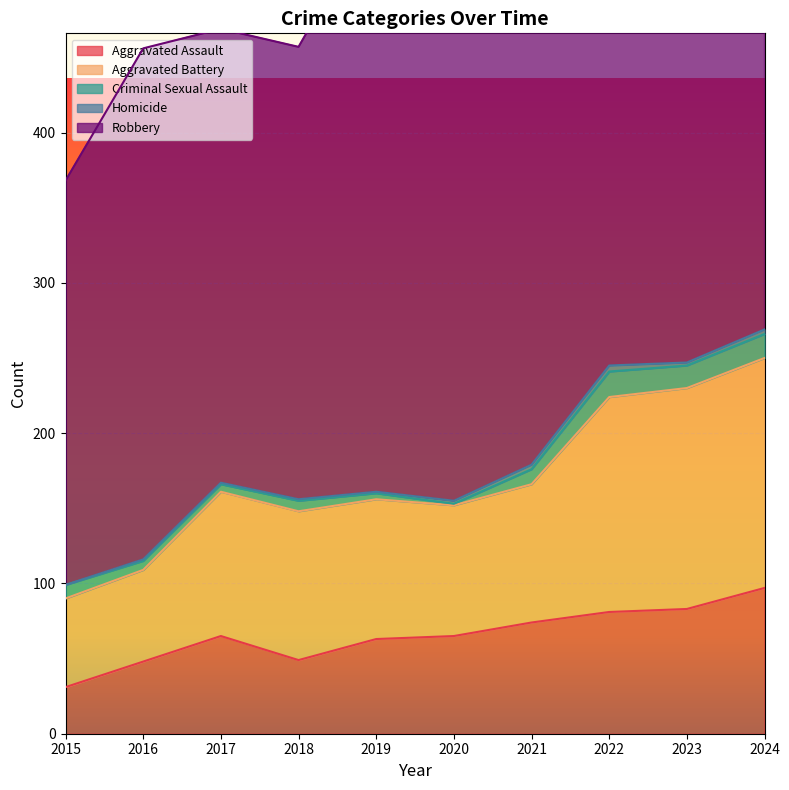

True or false: Robbery and Aggravated Assault cross at least once.

False